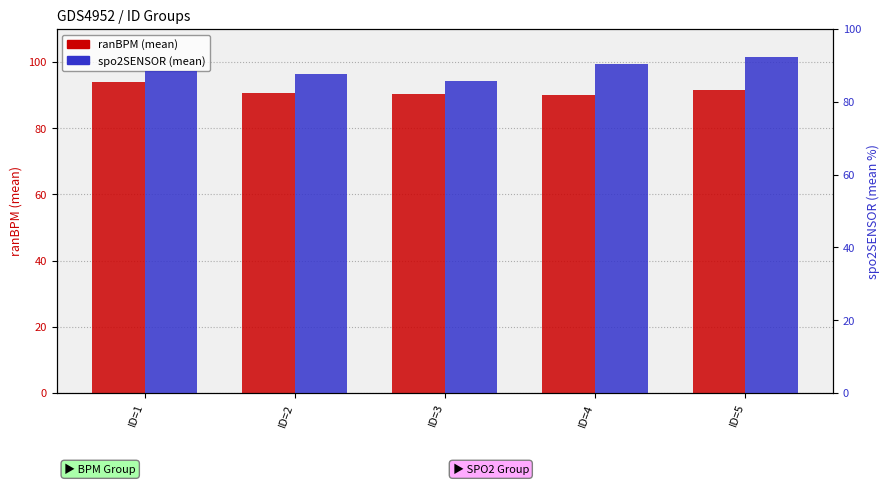

Is the value of spo2SENSOR at ID=5 greater than the value of ranBPM at ID=2?

Yes